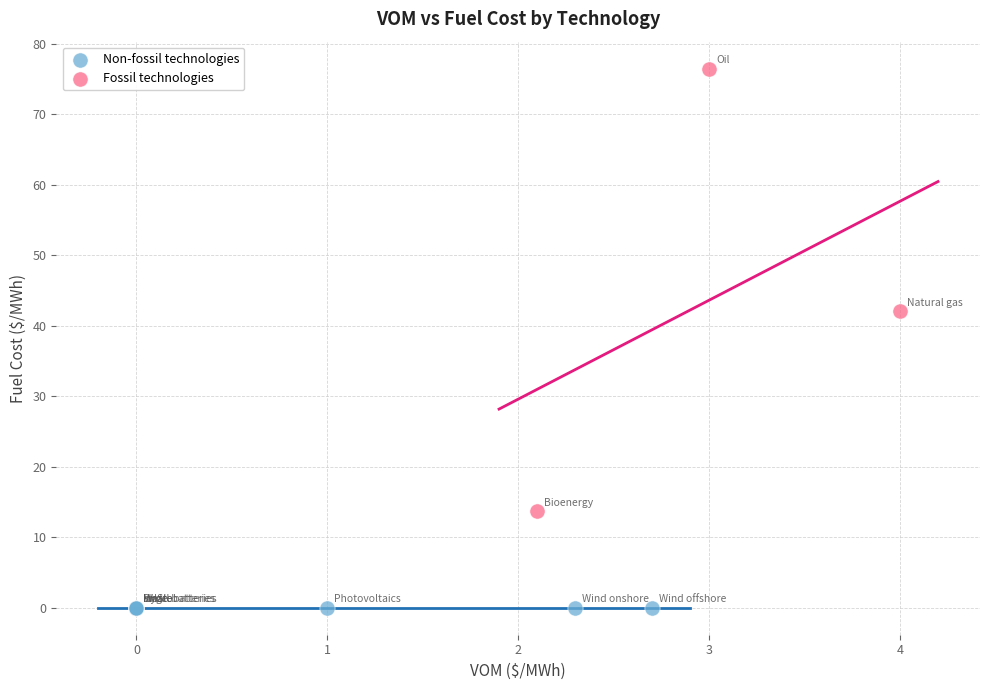

Which series reaches the minimum Y coordinate?

Non-fossil technologies